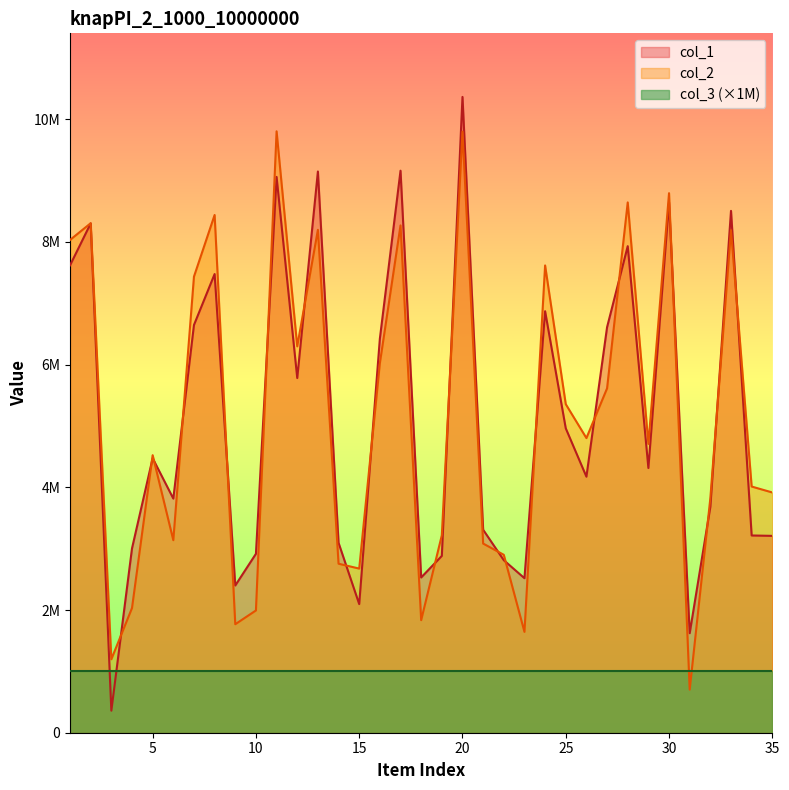

Which series changed the most between 7 and 22?

col_2